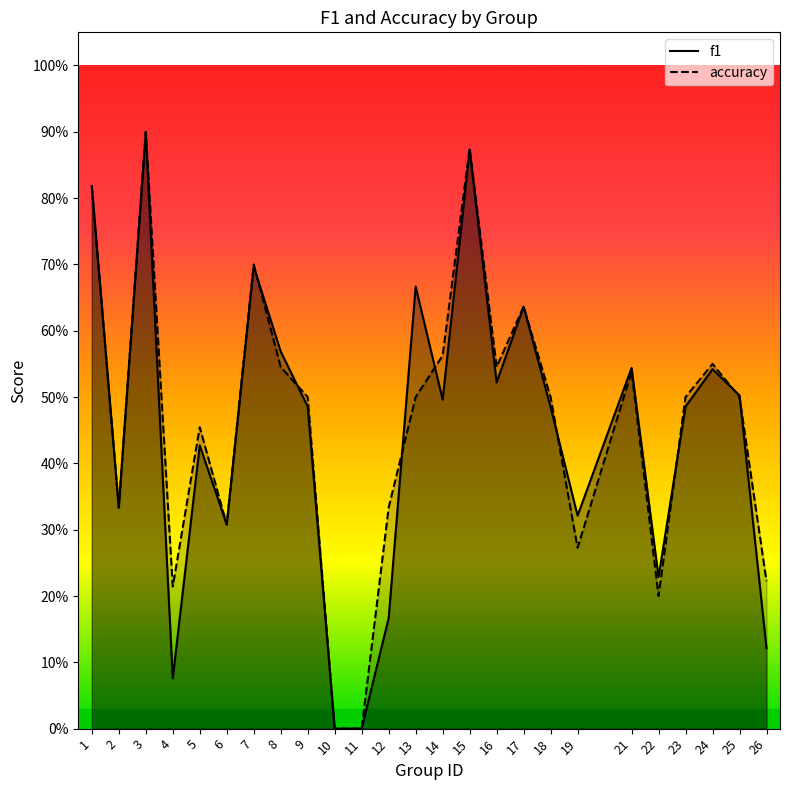

How many interior local peaks does the f1 series have?

8